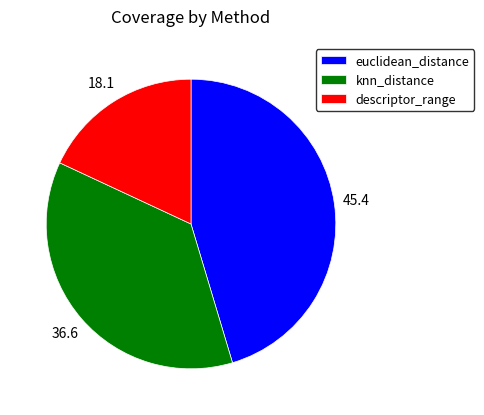

Is the sum of euclidean_distance and knn_distance greater than half?

Yes